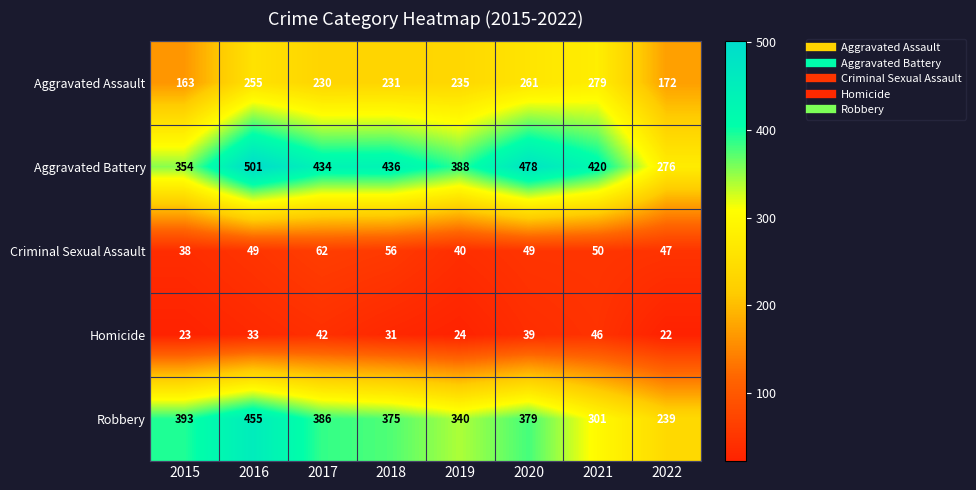

Rank the series by their maximum value, from lowest to highest.

Homicide, Criminal Sexual Assault, Aggravated Assault, Robbery, Aggravated Battery